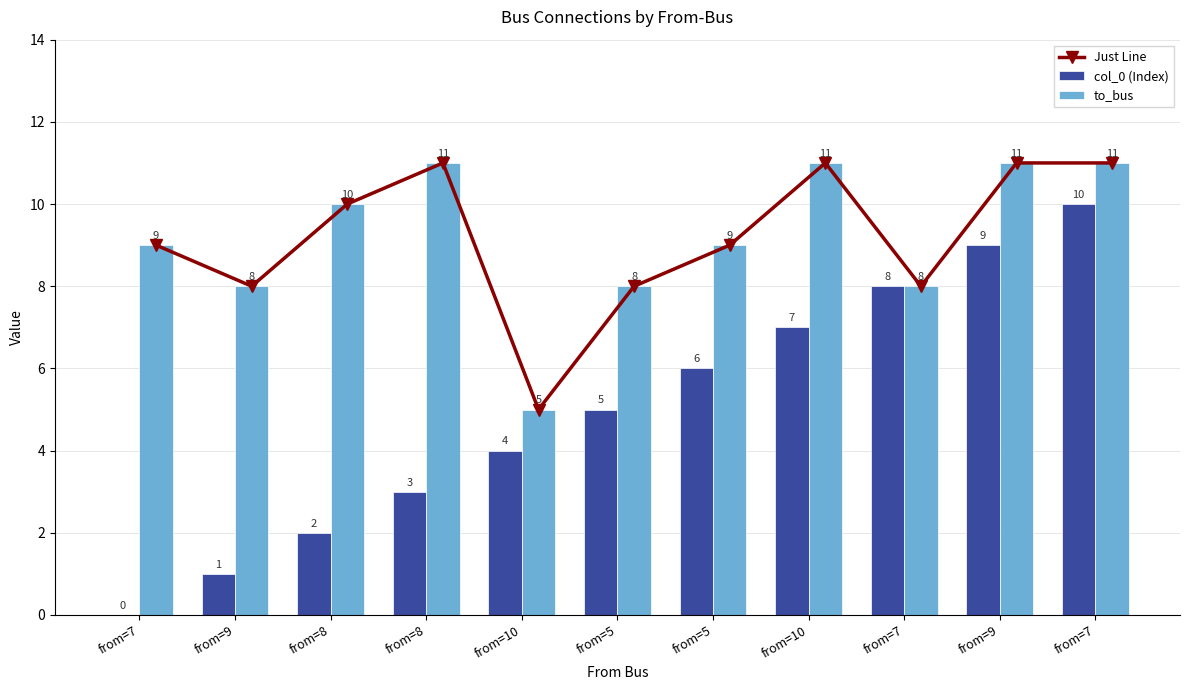

The value of to_bus at from=5 is 11. True or false?

False